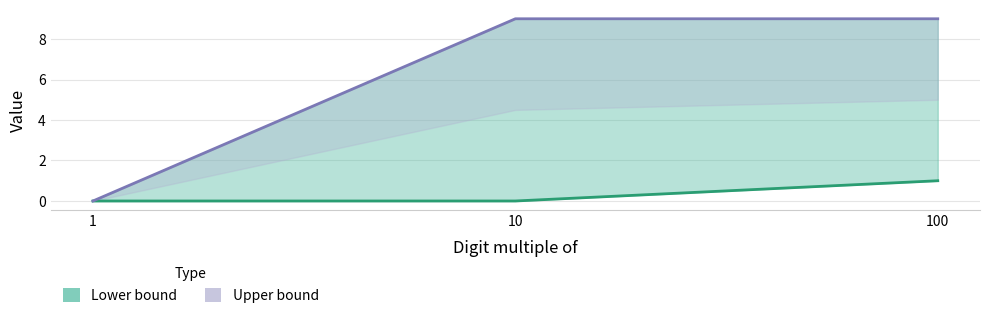

What are all the series names shown in the legend?

Lower bound, Upper bound